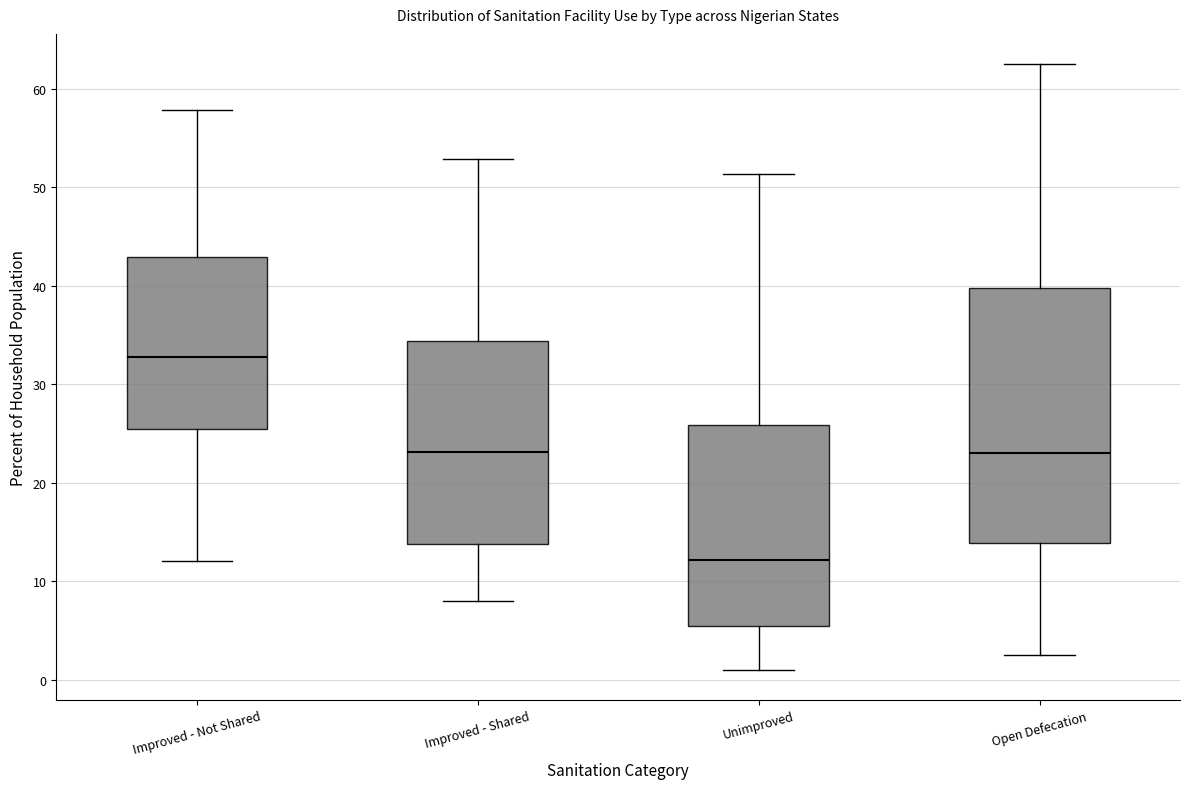

Reading left to right, read every box against the y-axis: the position of its median line, the range the box covers, and the ends of its whiskers. The values are not printed on the chart, so give them approximately, as read against the axis.

Improved - Not Shared: median 33, box 26 to 43, whiskers 12 to 58
Improved - Shared: median 23, box 14 to 34, whiskers 8 to 53
Unimproved: median 12, box 5 to 26, whiskers 1 to 51
Open Defecation: median 23, box 14 to 40, whiskers 3 to 63